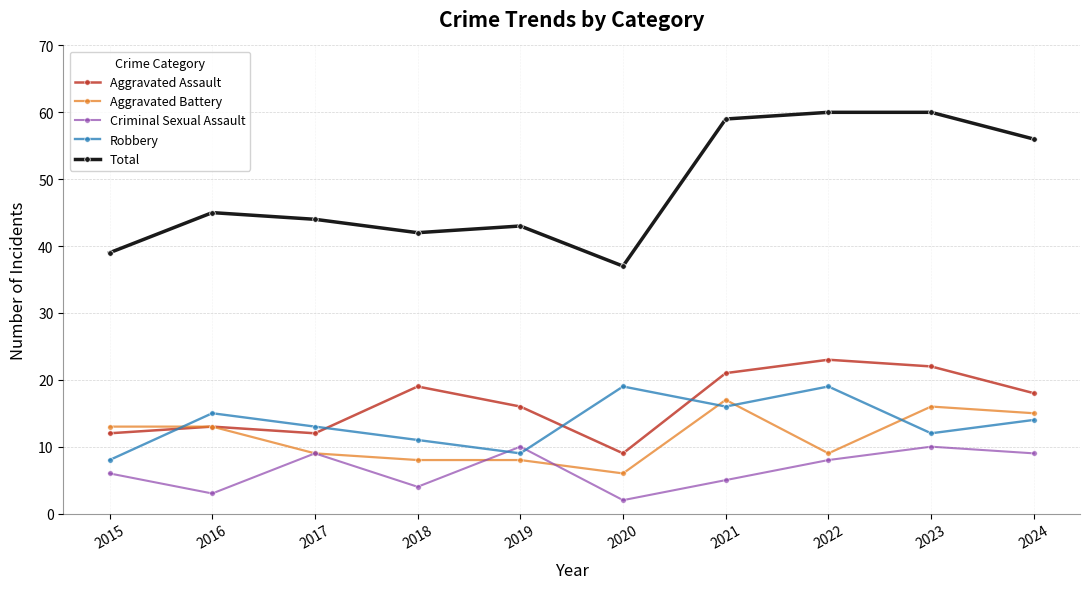

What are all the series names shown in the legend?

Aggravated Assault, Aggravated Battery, Criminal Sexual Assault, Robbery, Total